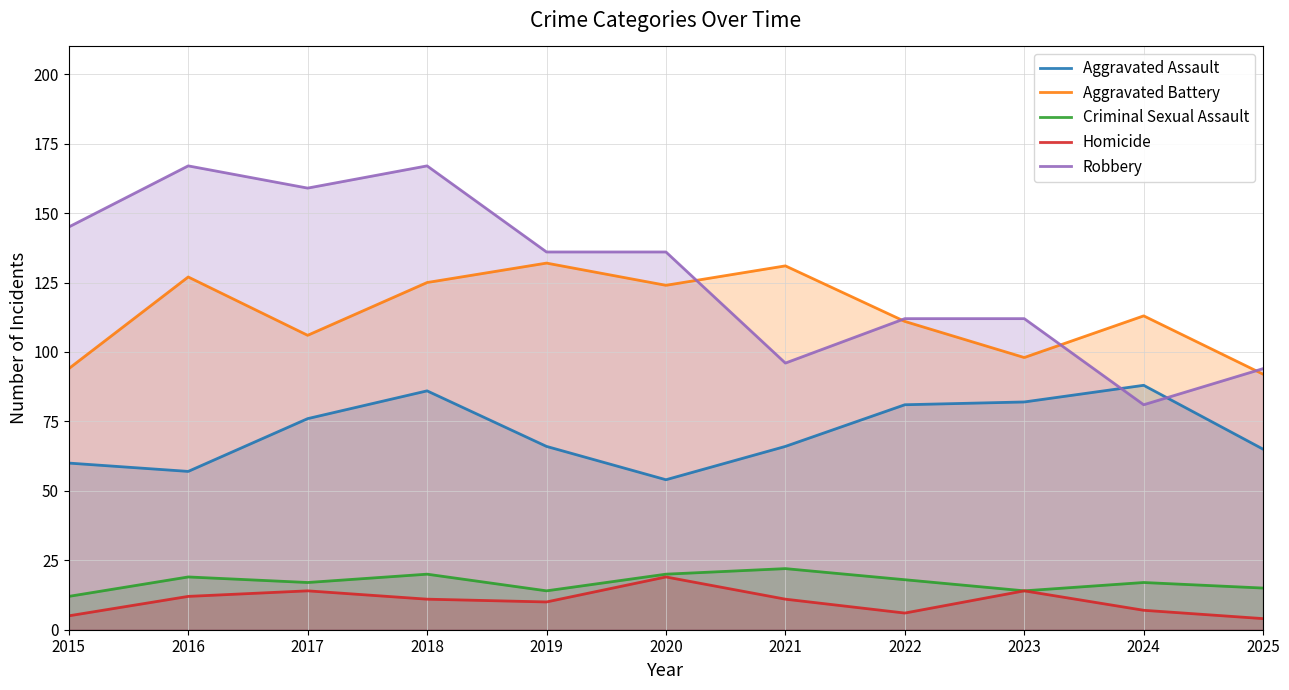

At which category does the chart reach its peak across all series?

2016